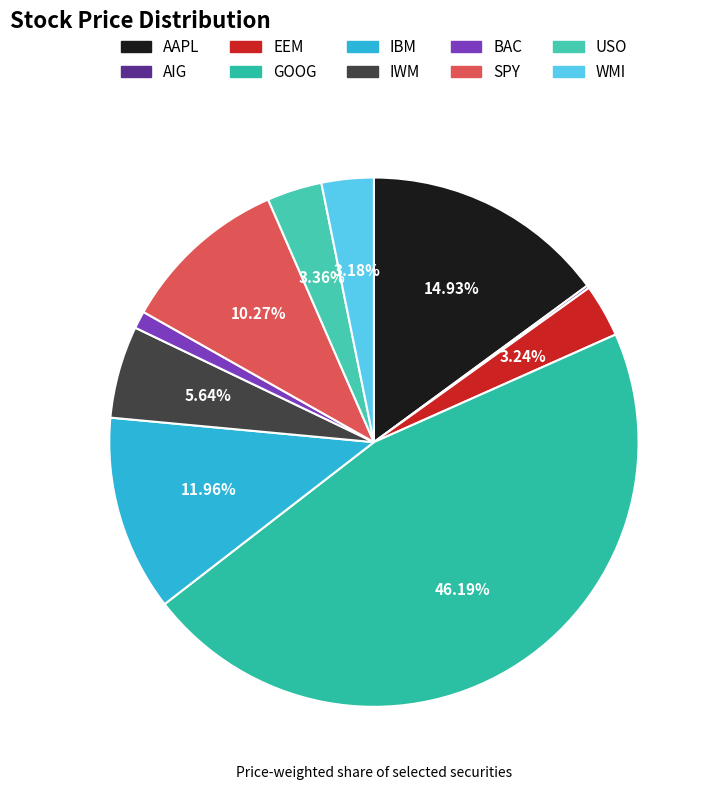

Is there any slice that represents more than half of the pie?

No